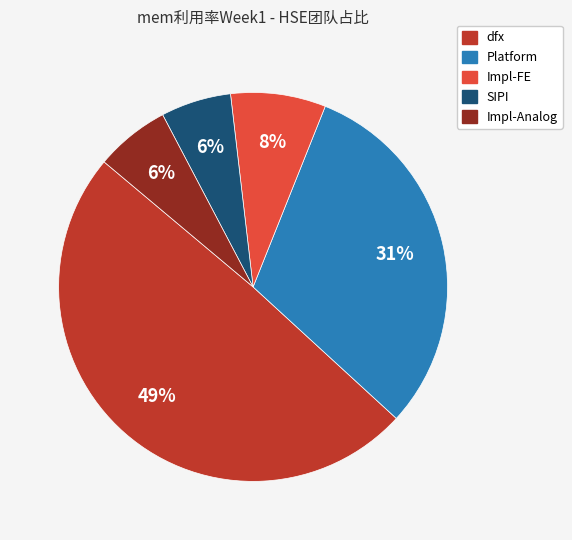

Do Impl-FE and Impl-Analog together represent more than half of the pie?

No